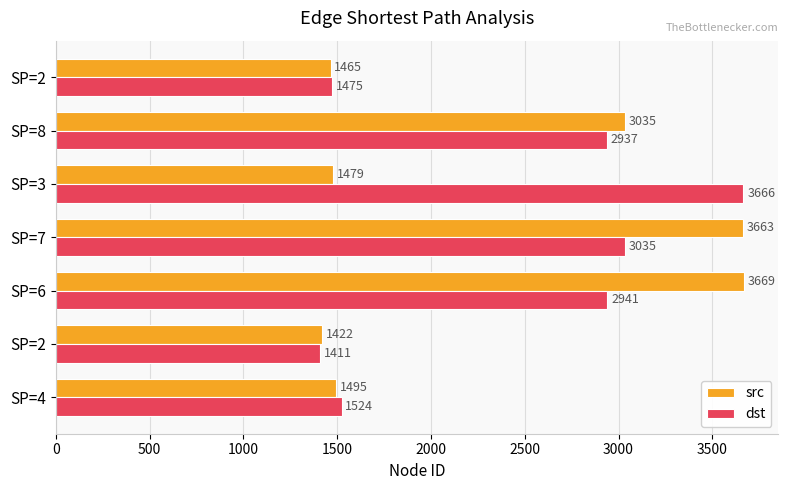

Reading left to right, extract all data points from this chart.

src: 1495	1422	3669	3663	1479	3035	1465
dst: 1524	1411	2941	3035	3666	2937	1475